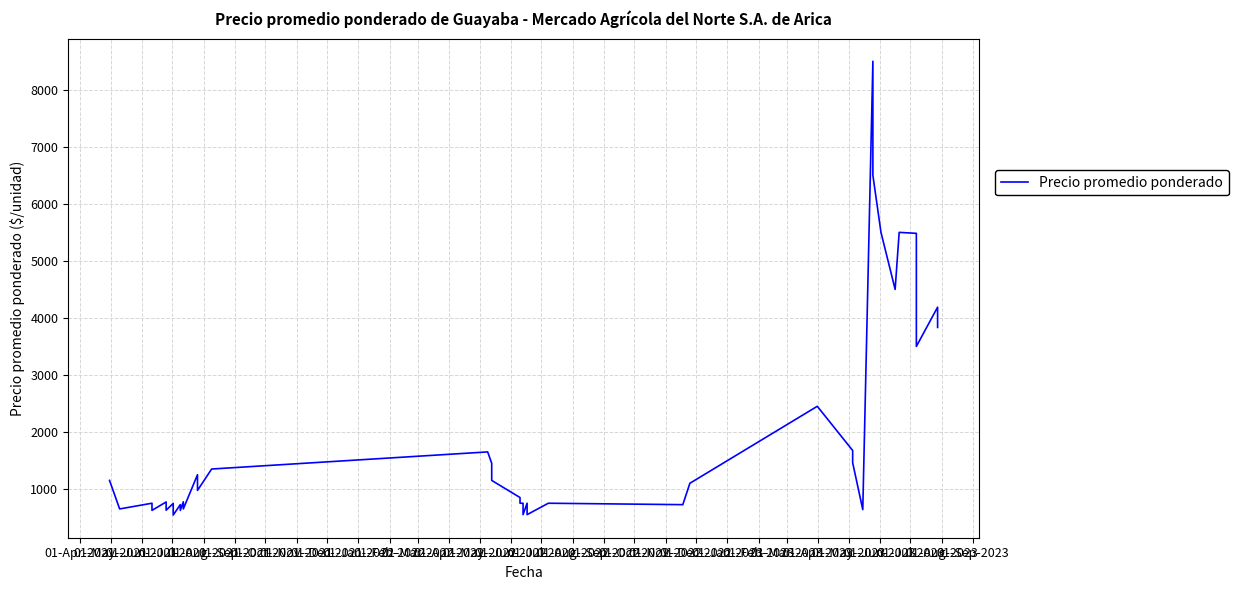

What is the difference between the second highest and second lowest values?

5950